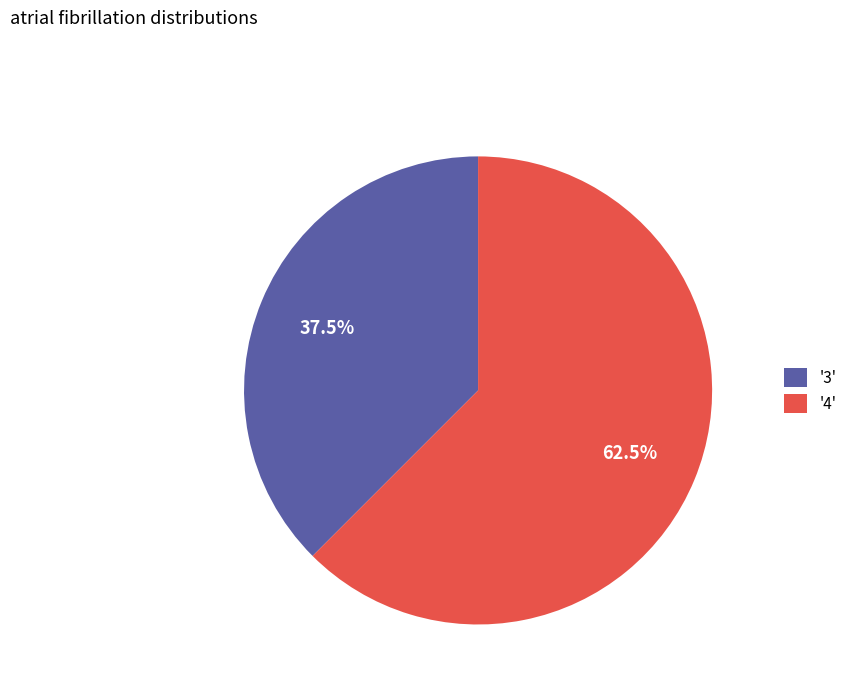

How many segments does this pie chart have?

2